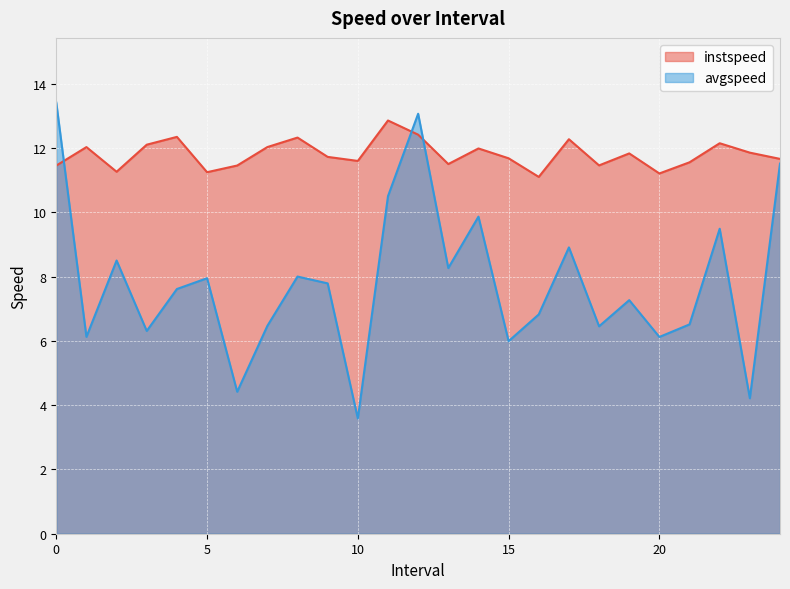

Between which two adjacent categories do avgspeed and instspeed first intersect?

0.0 and 1.0